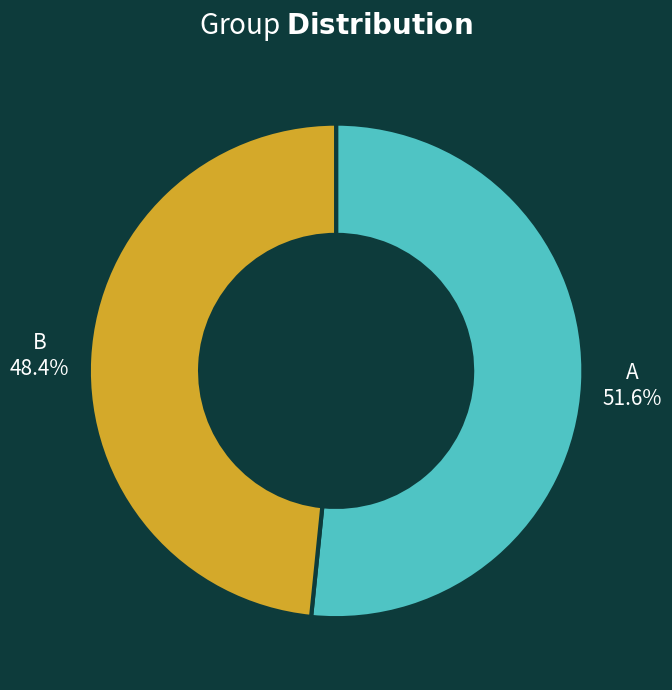

Which has a higher value, A or B?

A